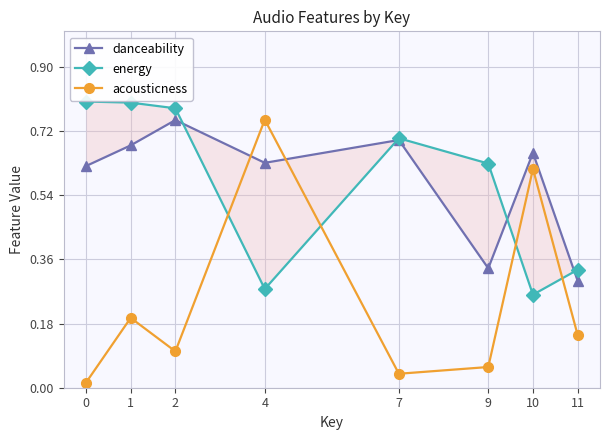

What are all the series names shown in the legend?

danceability, energy, acousticness